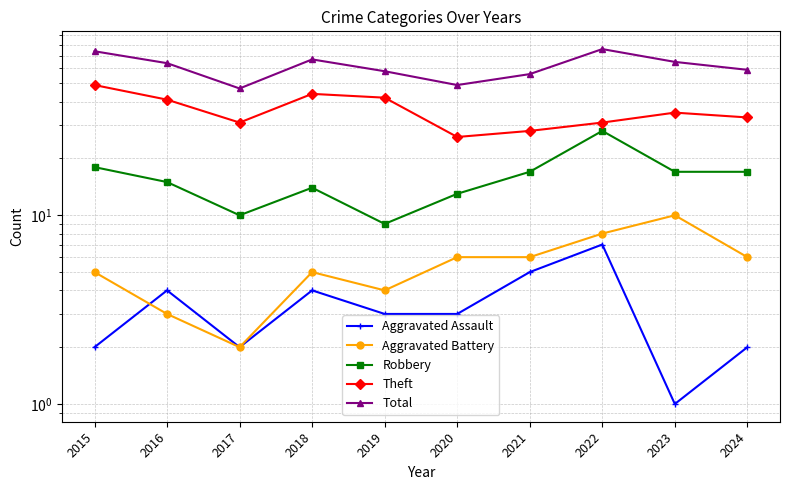

What is the lowest value of the Aggravated Assault series?

1